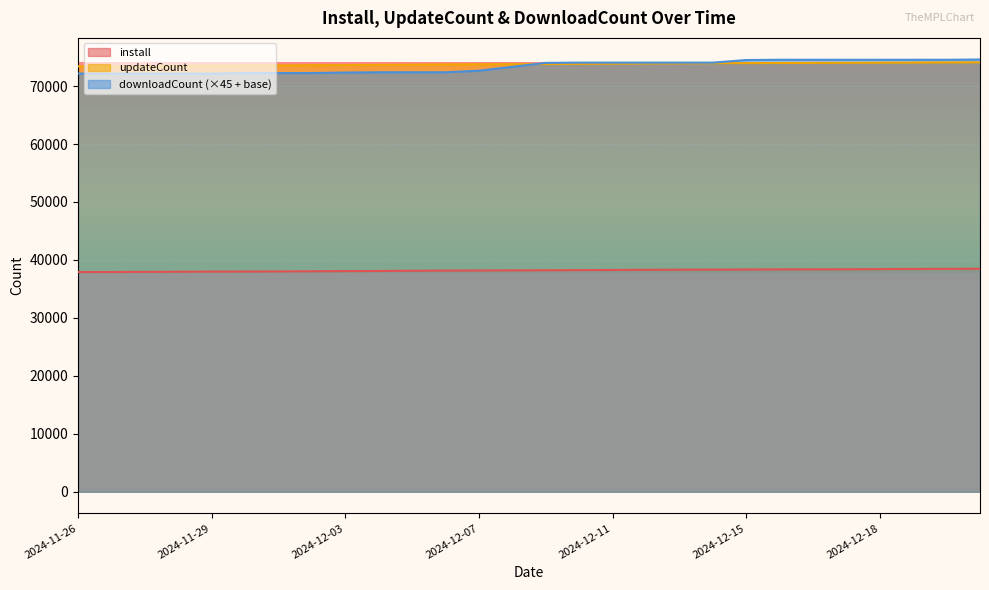

What is the lowest value of the updateCount series?

73406